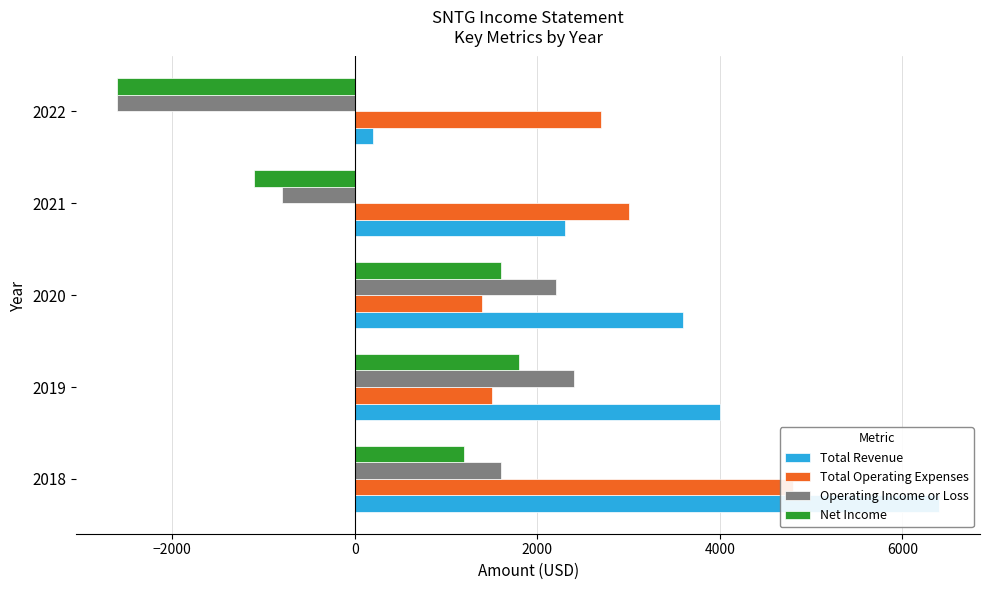

What are all the series names shown in the legend?

Total Revenue, Total Operating Expenses, Operating Income or Loss, Net Income